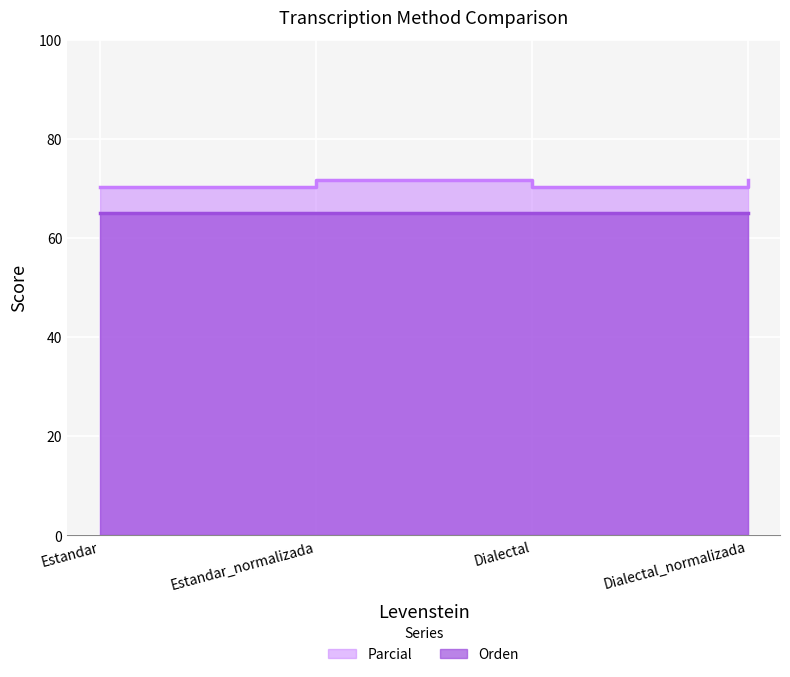

The chart shows a value of 71.6 at Estandar_normalizada. True or false?

True